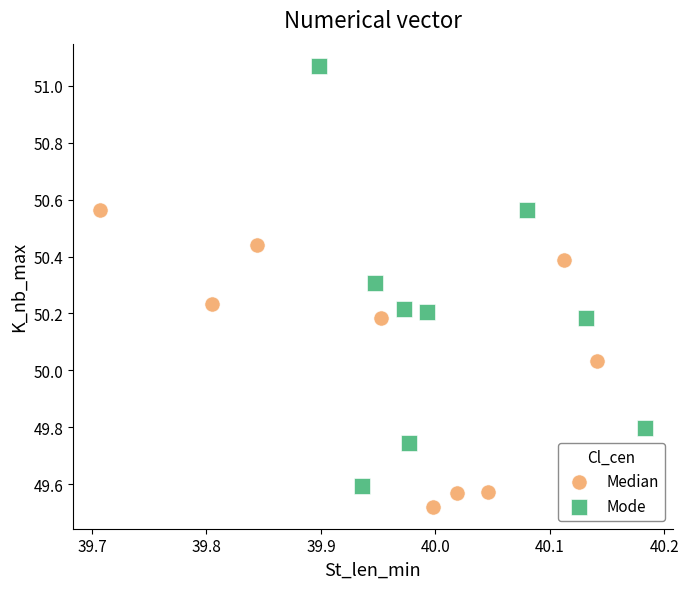

What are all the series names shown in the legend?

Median, Mode